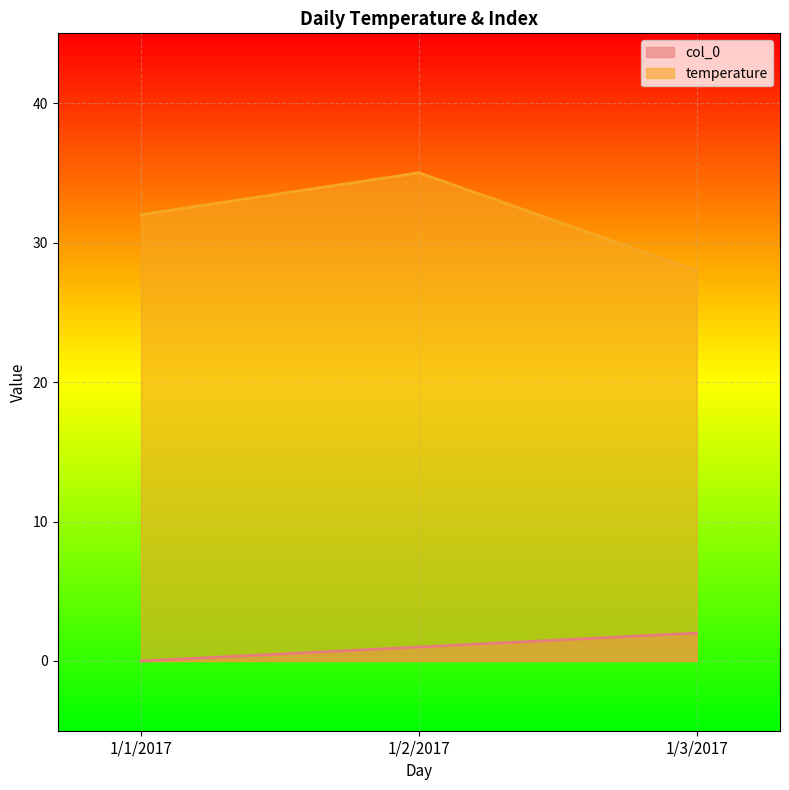

The value of temperature at 1/1/2017 is 32. True or false?

True